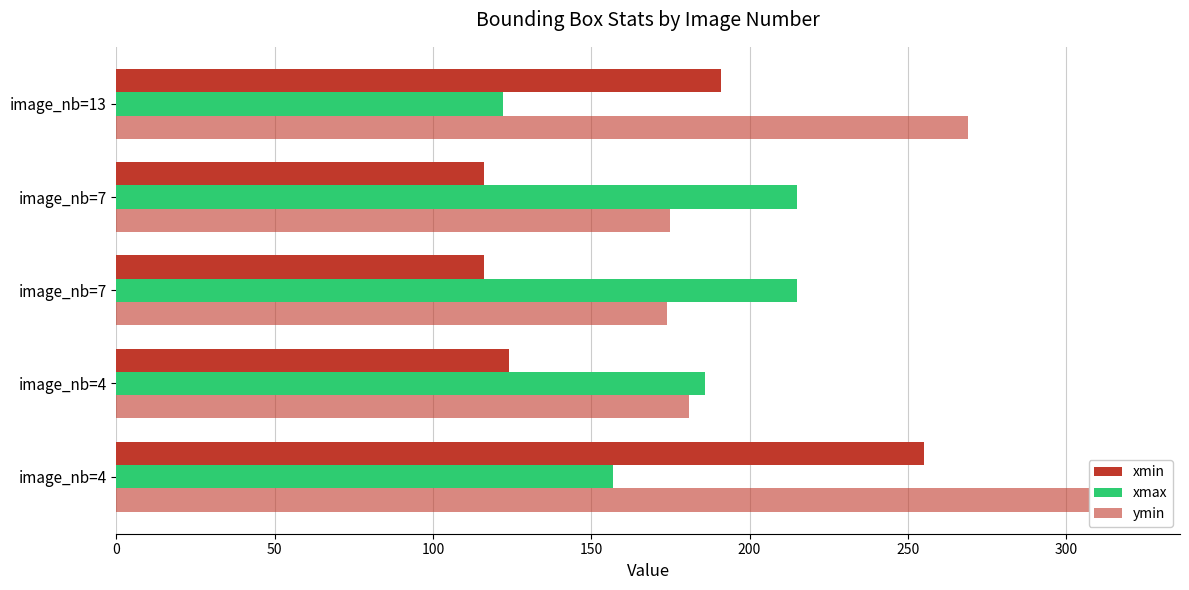

Which has a higher value, image_nb=13 or image_nb=7?

image_nb=13